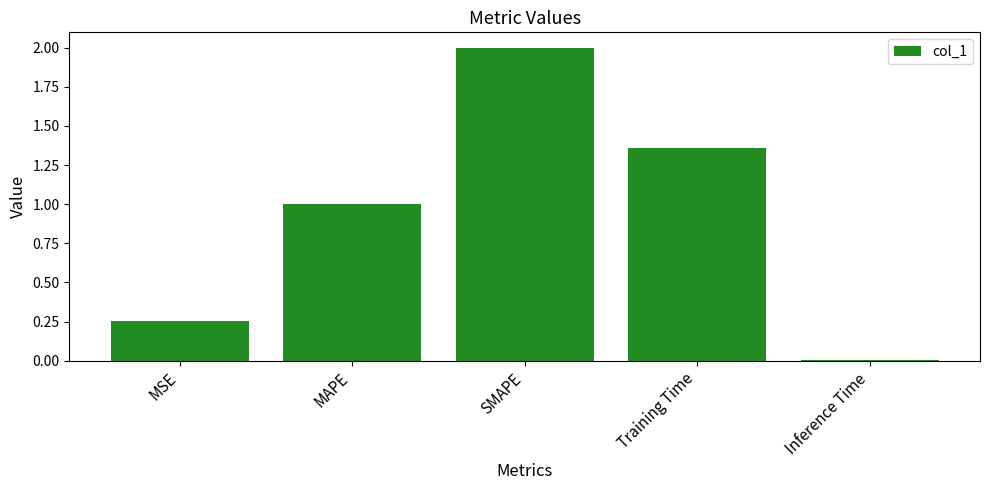

What is the value of the 3rd bar from the left?

2.0